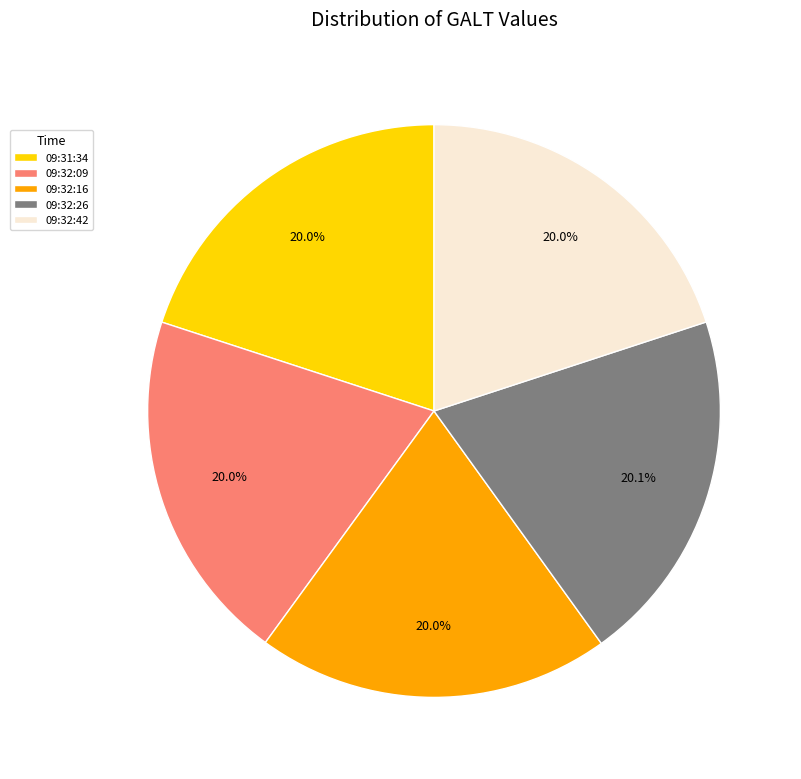

What percentage is NOT represented by 09:32:26?

79.9%